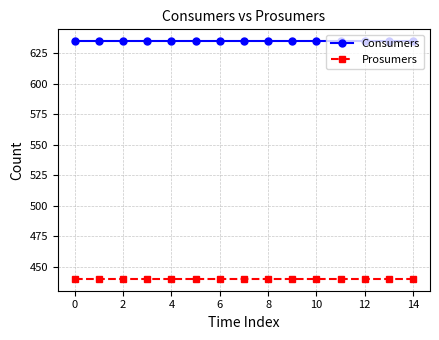

Which series has the largest total across all categories?

Consumers